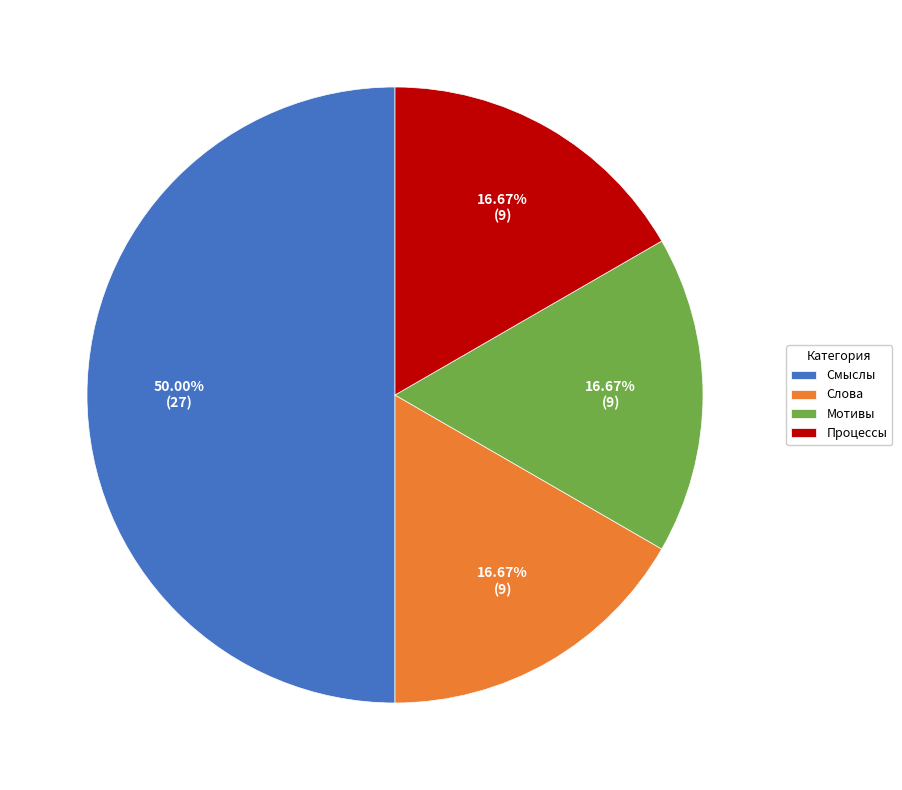

Combined, what portion of the pie is Процессы and Смыслы?

66.7%